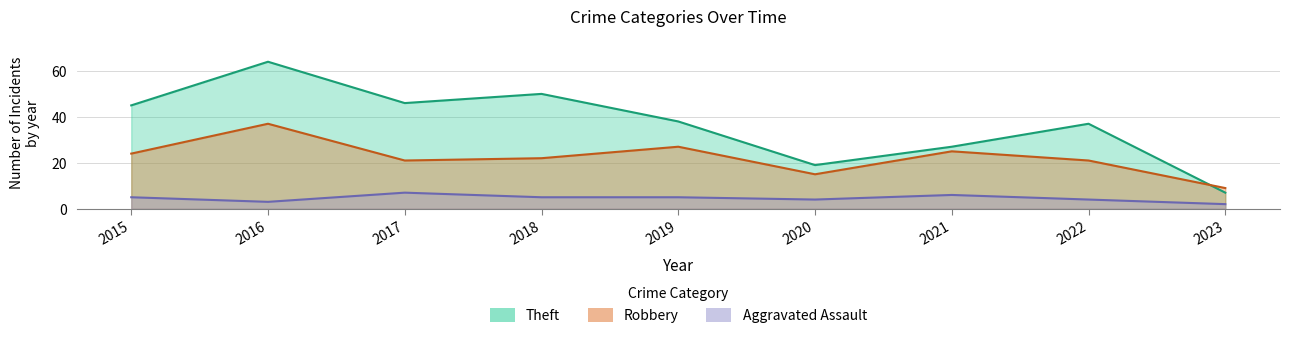

What is the sum of all Robbery values?

201